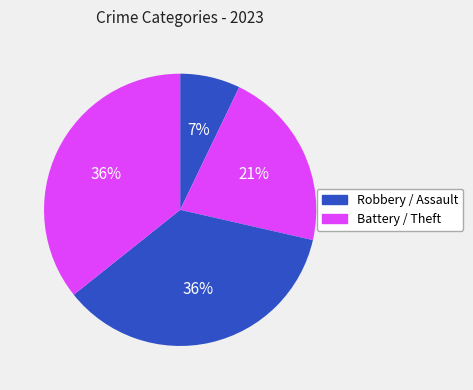

Is there any slice that represents more than half of the pie?

No